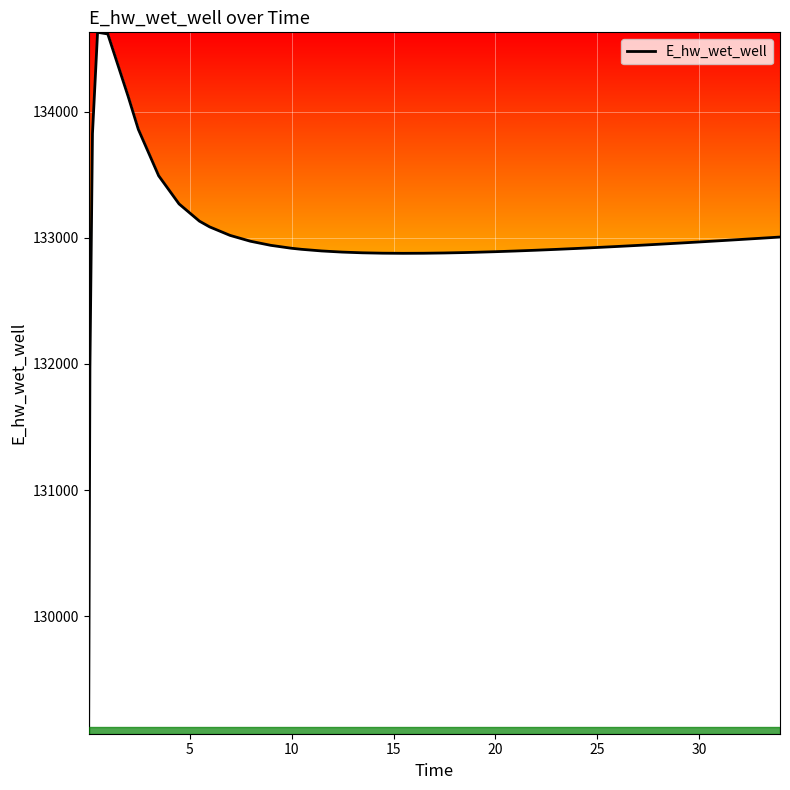

What is the difference between the maximum and minimum values?

5557.7